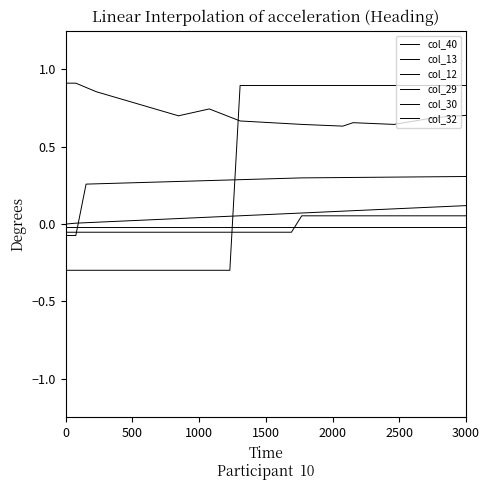

How many lines are shown in the chart?

6